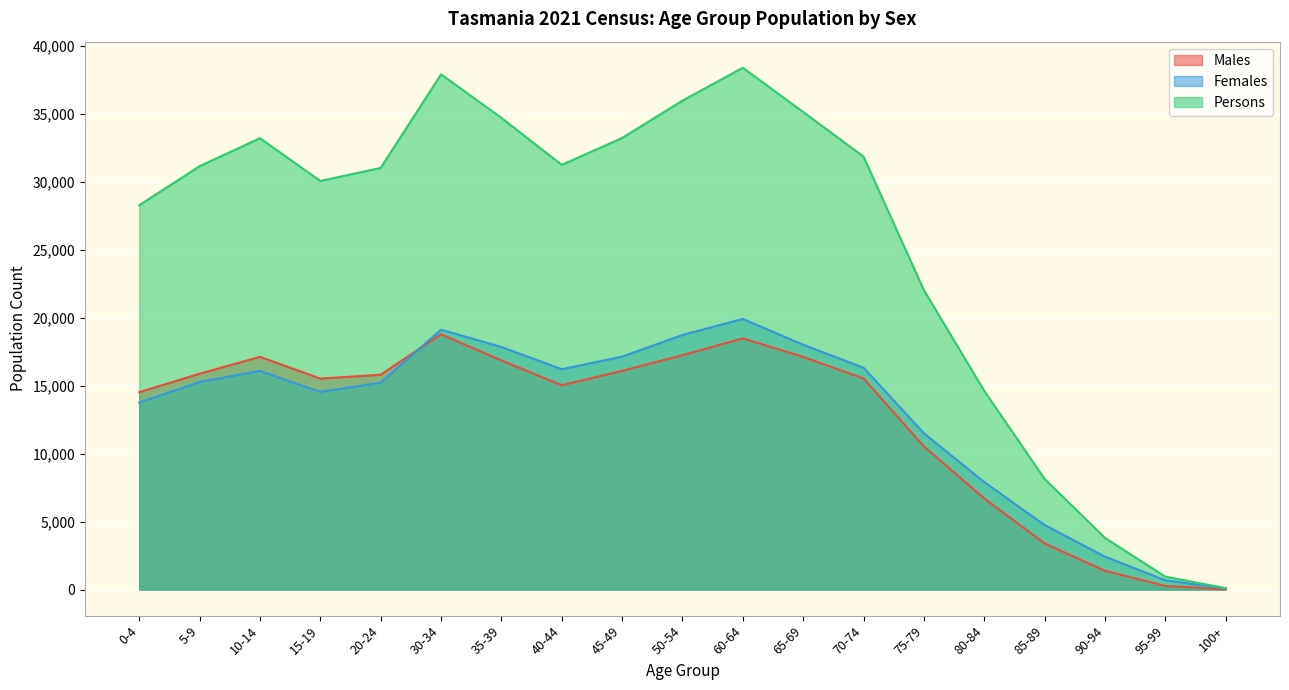

How many interior local peaks does the Persons series have?

3